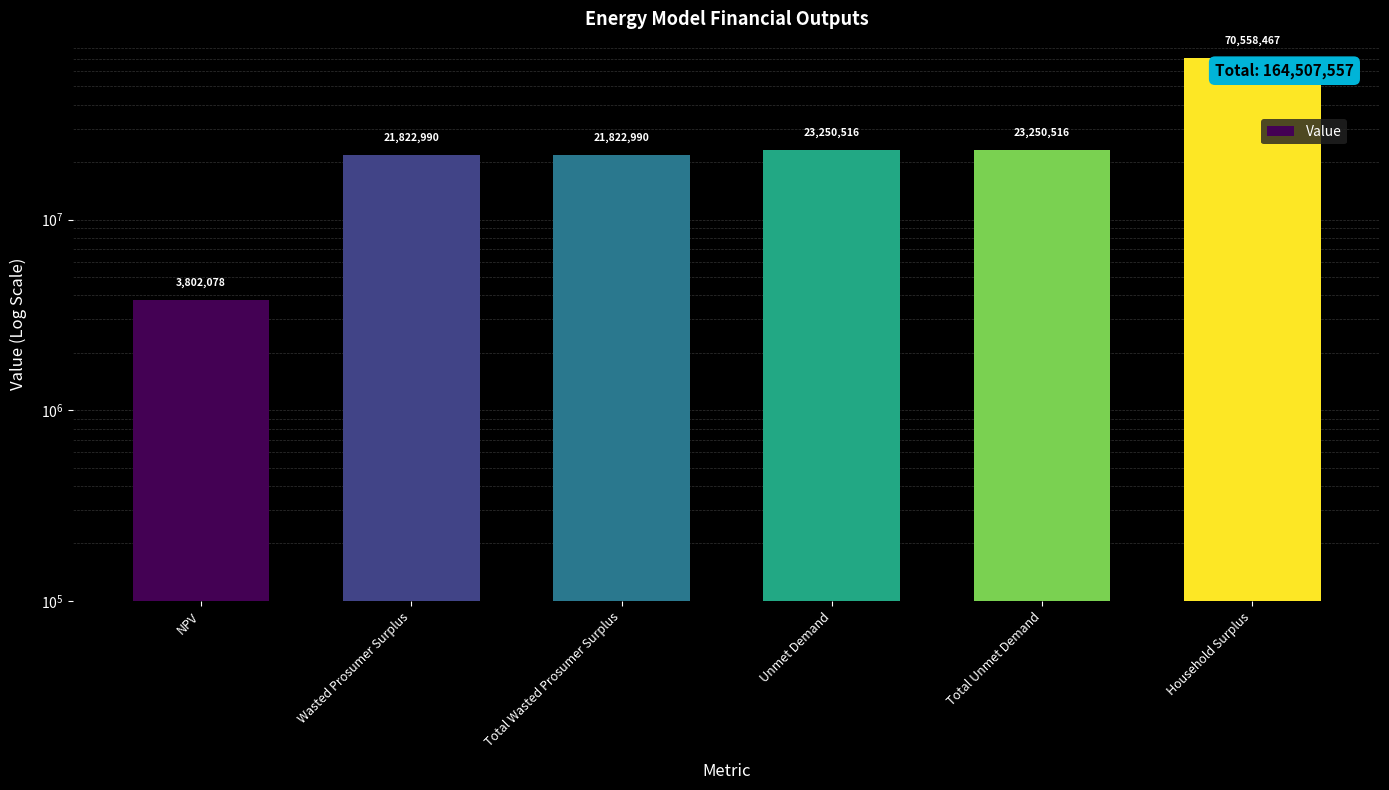

Read the value at Total Unmet Demand.

23250516.0